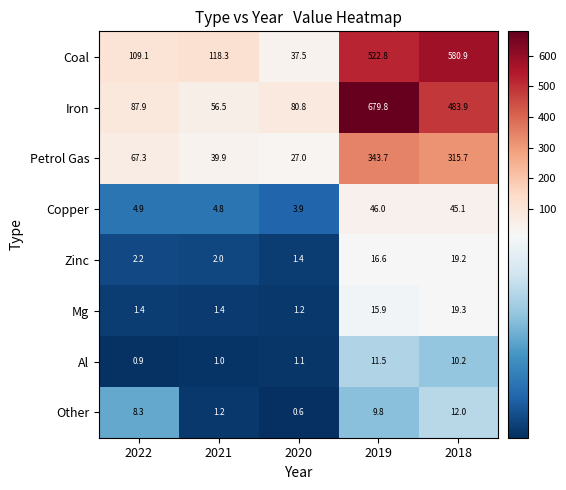

Rank the series at 2018 from lowest to highest value.

Al, Other, Zinc, Mg, Copper, Petrol Gas, Iron, Coal